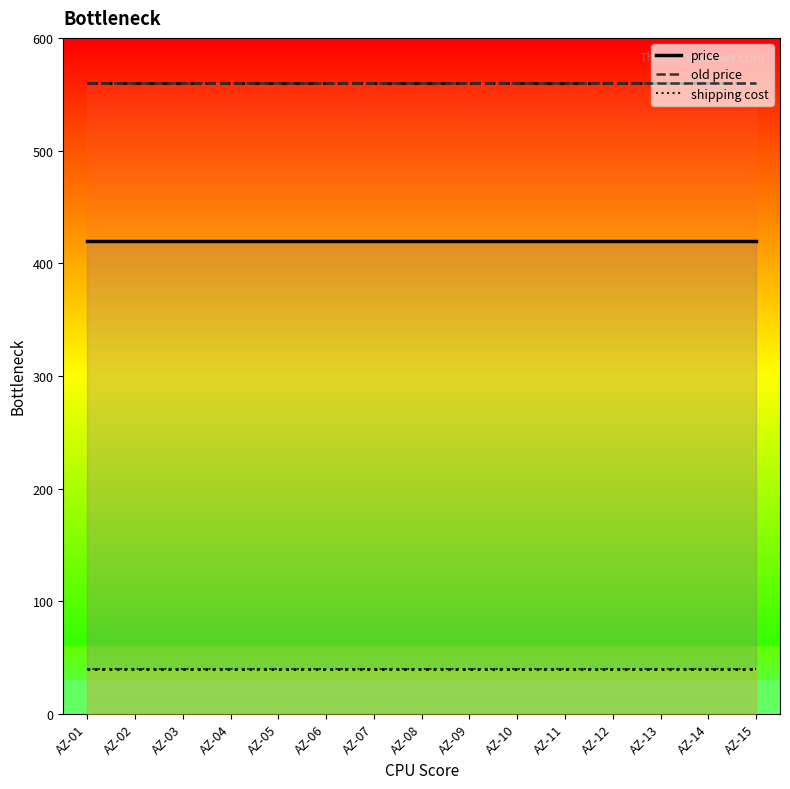

What is the average value of the old price series?

560